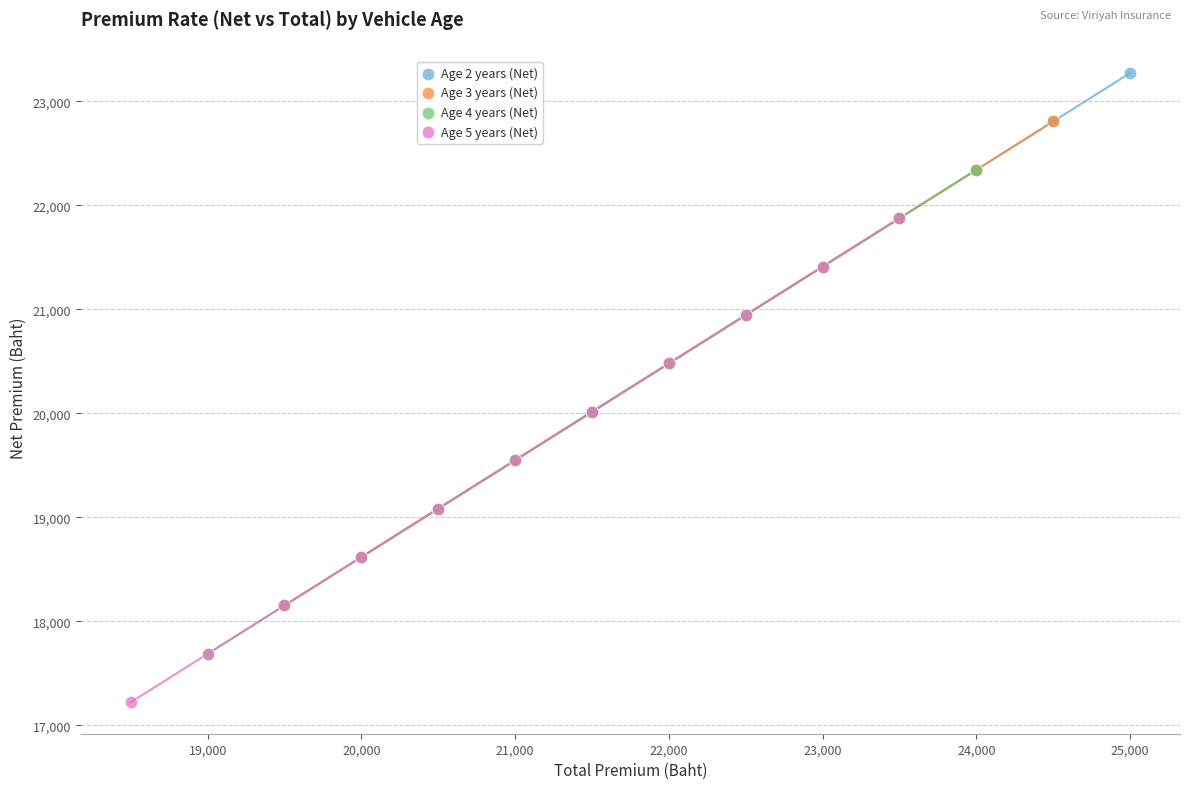

Which series contains the highest Y value?

Age 2 years (Net)